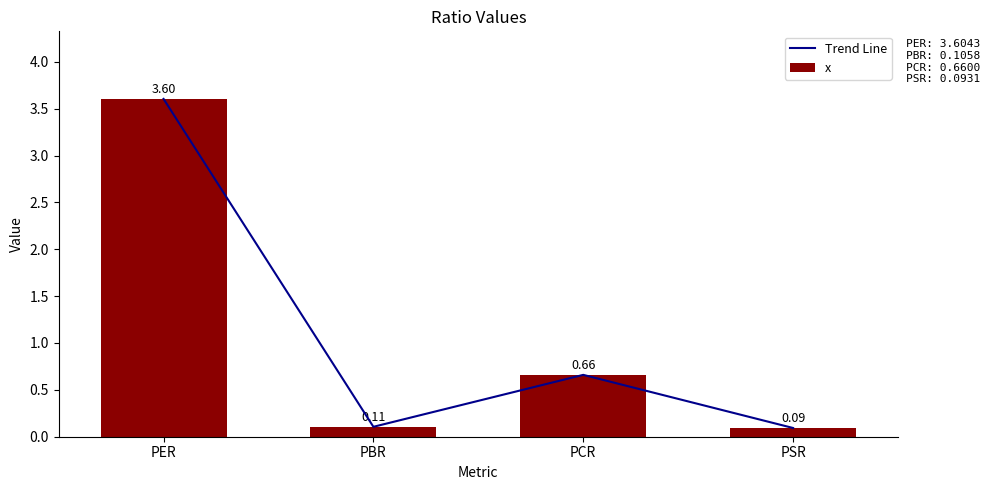

What is the sum of the Trend Line values at PCR and PER?

4.3